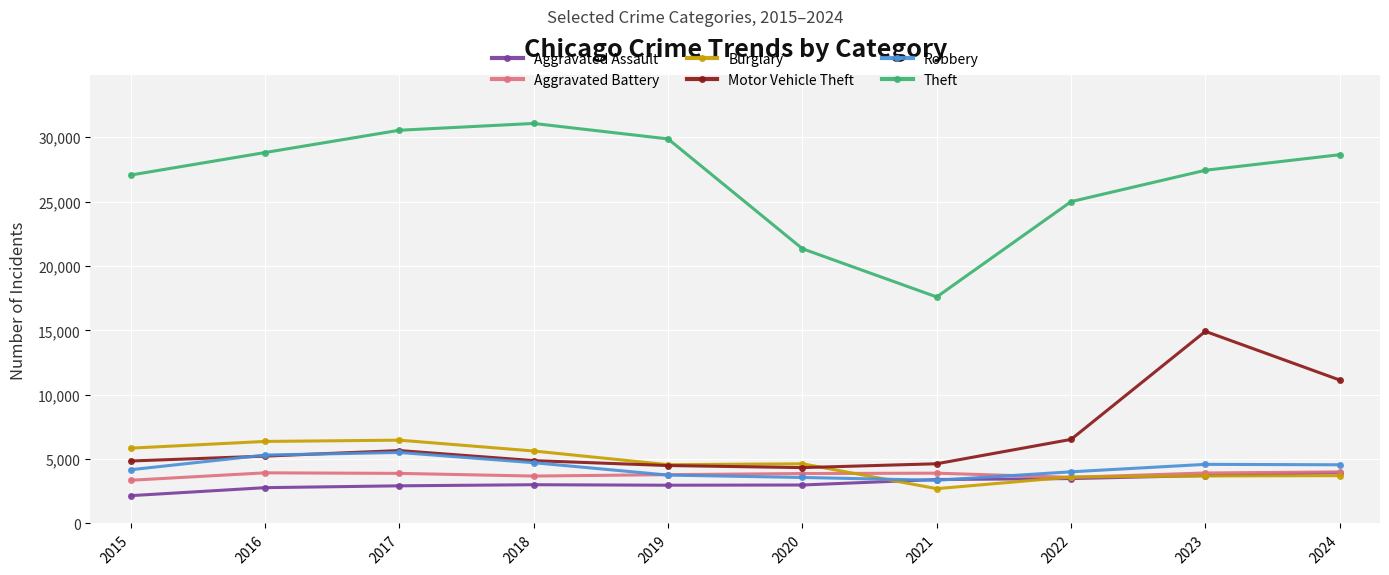

In Theft, how many points are higher than both neighbors (excluding endpoints)?

1